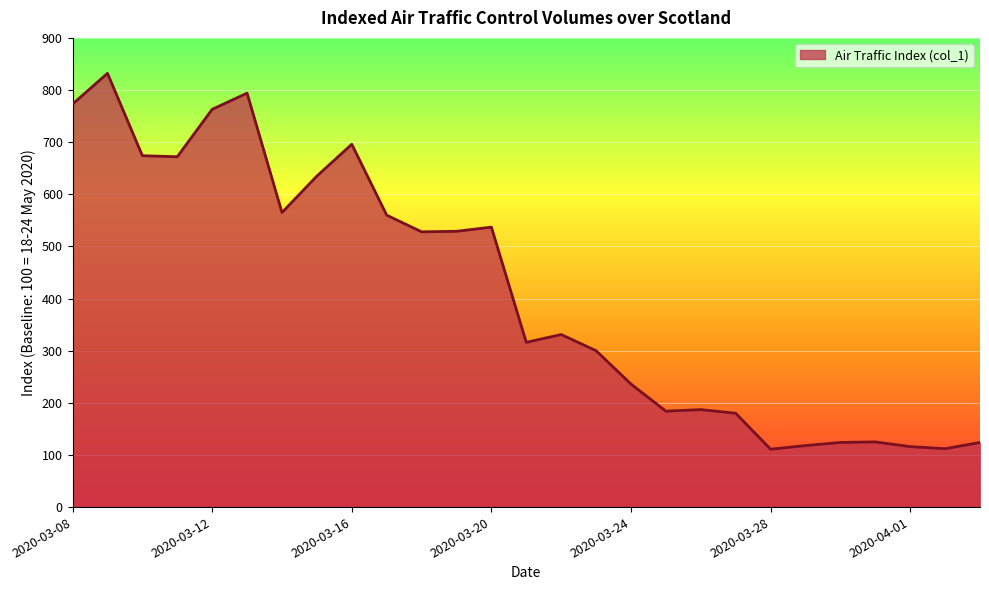

What is the difference between the maximum and minimum values?

721